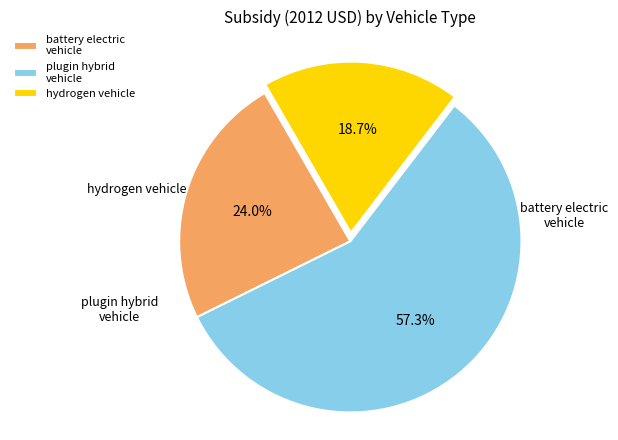

Does plugin hybrid vehicle represent more than half of the total?

Yes